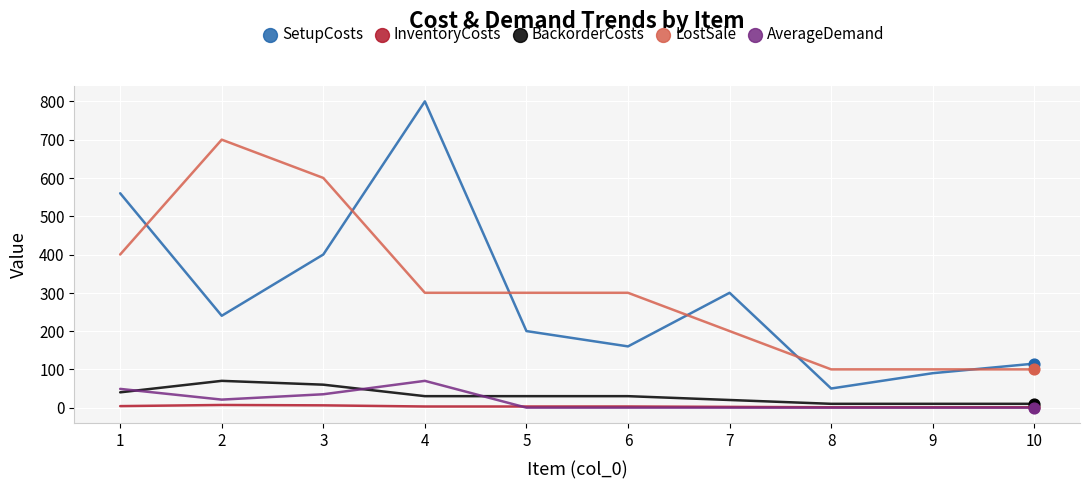

What are all the series names shown in the legend?

SetupCosts, InventoryCosts, BackorderCosts, LostSale, AverageDemand